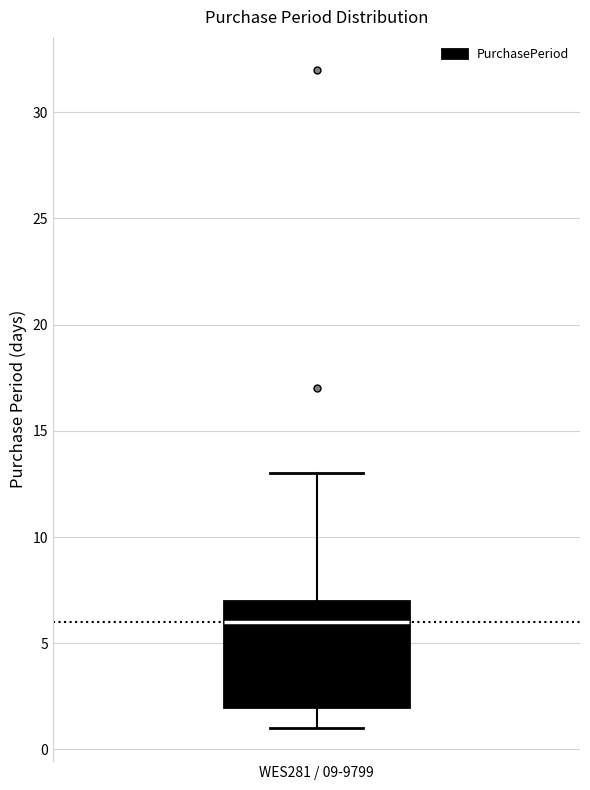

Transcribe this box plot: give where the median line is, the range the box spans, and where the two whiskers end, as read against the y-axis. The values are not printed on the chart, so give them approximately, as read against the axis.

median 6, box 2 to 7, whiskers 1 to 13